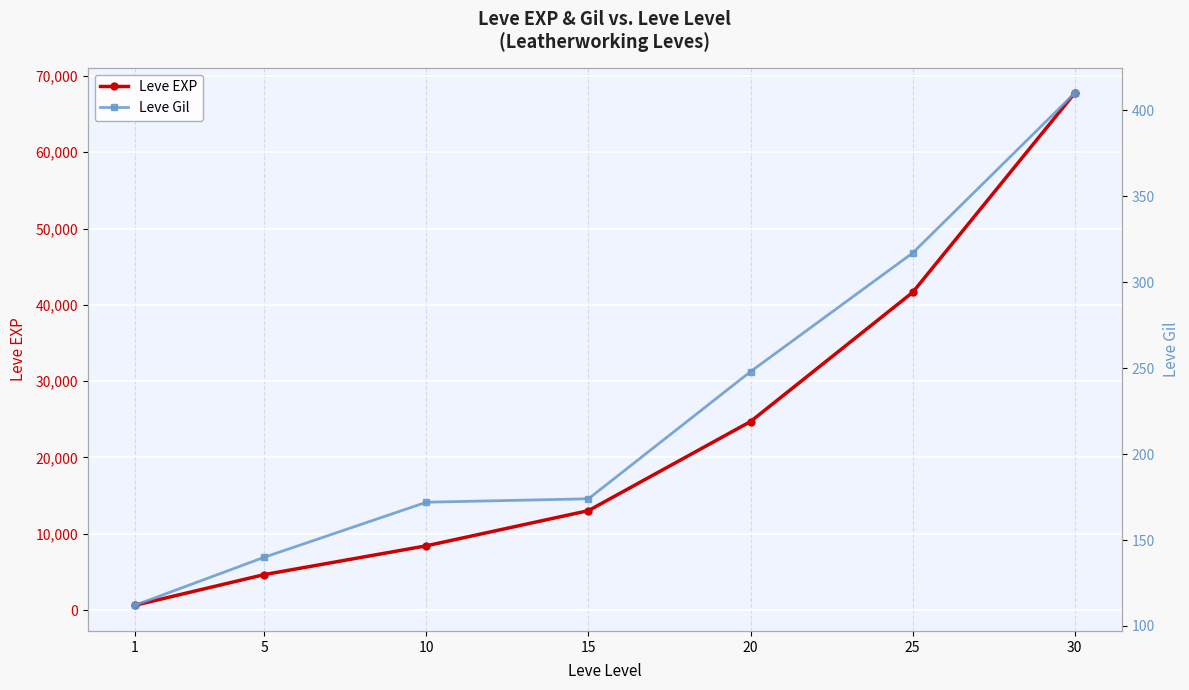

Where is Leve EXP nearest to the value 34180?

25